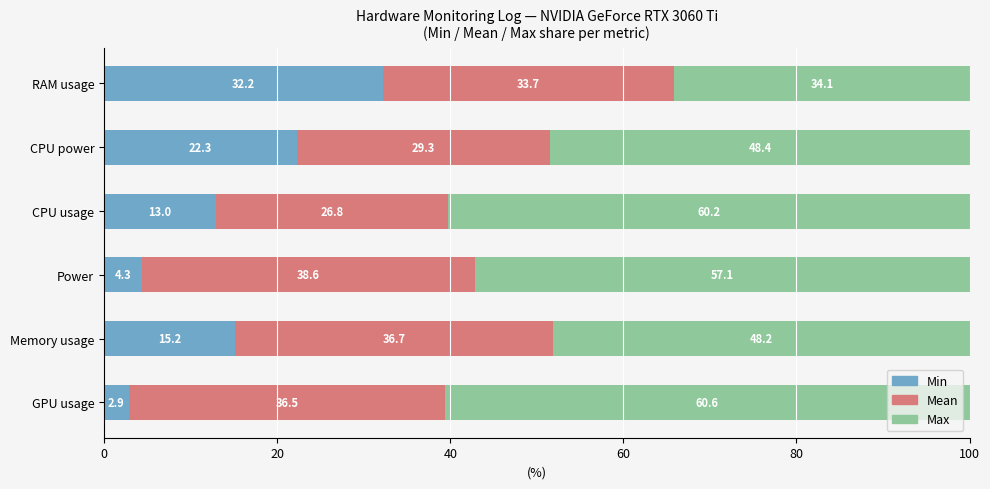

Which category has the lowest value in the Min series?

GPU usage